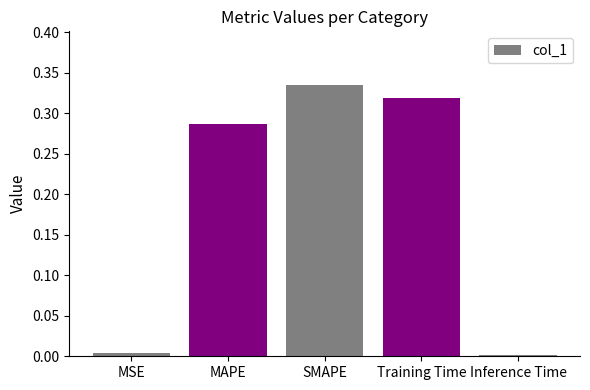

What is the label of the 3rd bar from the right?

SMAPE